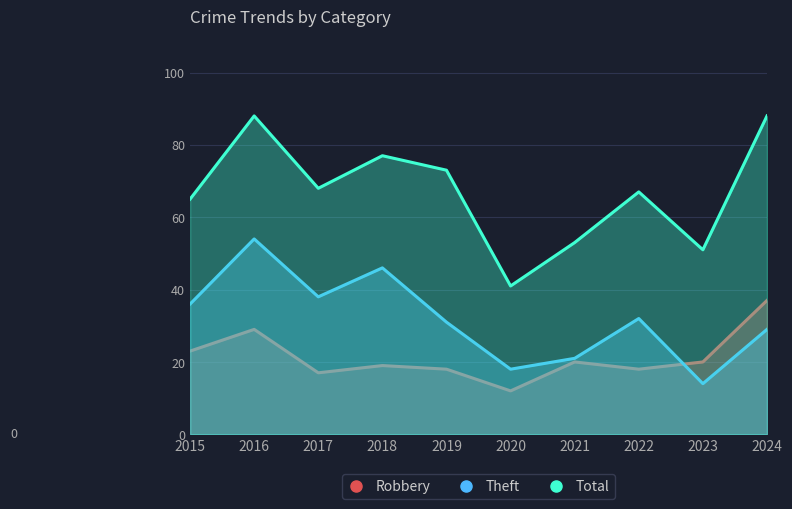

Reading left to right, list all the values displayed in this chart.

Robbery: 23	29	17	19	18	12	20	18	20	37
Theft: 36	54	38	46	31	18	21	32	14	29
Total: 65	88	68	77	73	41	53	67	51	88